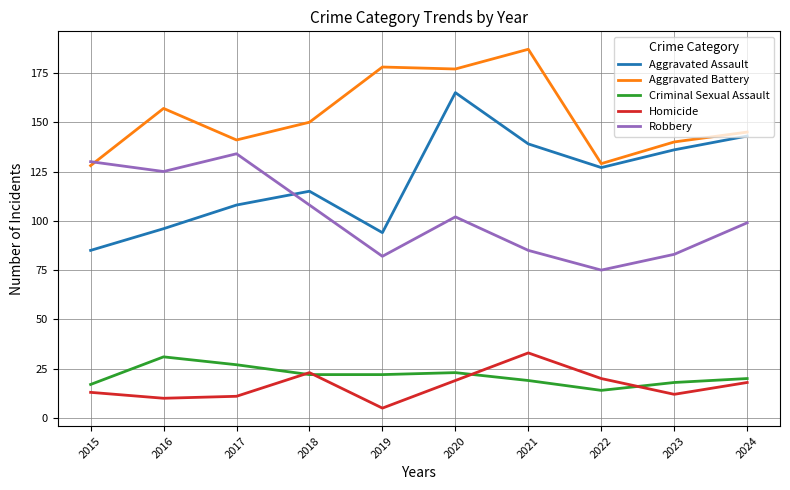

What is the difference between the maximum and second lowest values in the Robbery series?

52